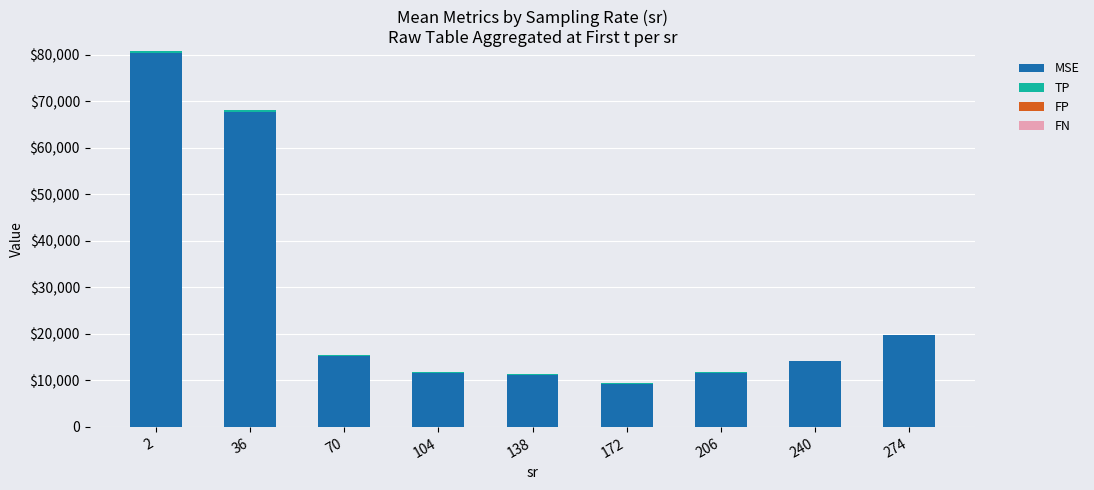

What is the total value across all series at 274?

19808.7